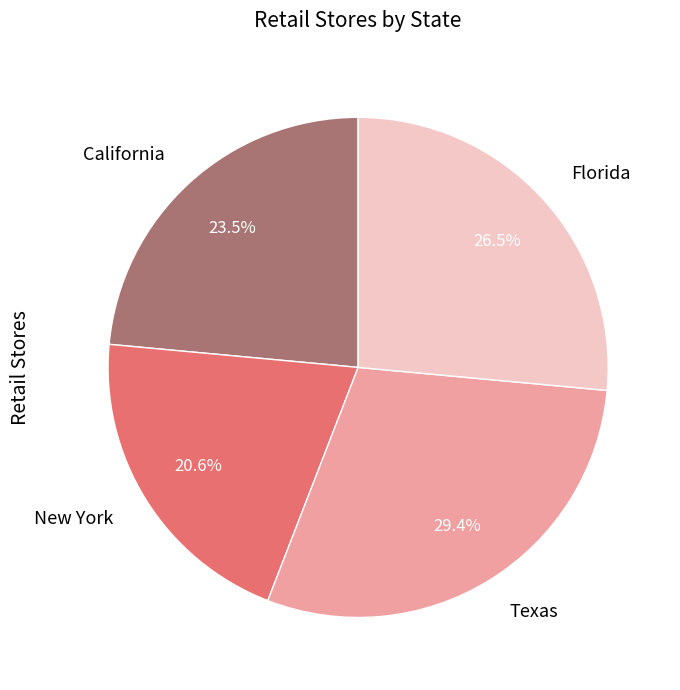

Is there a majority slice in this chart?

No